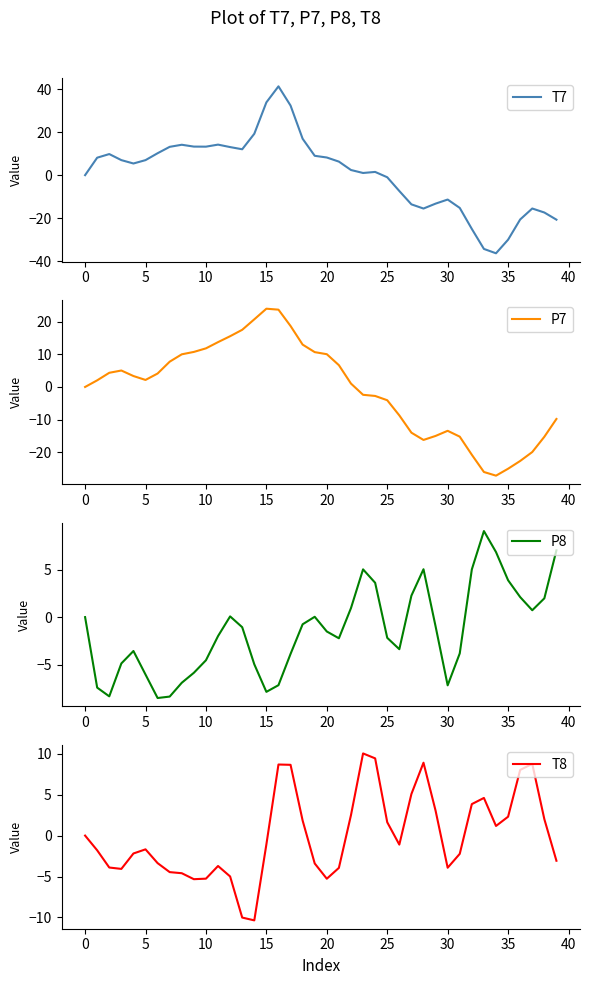

What are all the series names shown in the legend?

T7, P7, P8, T8